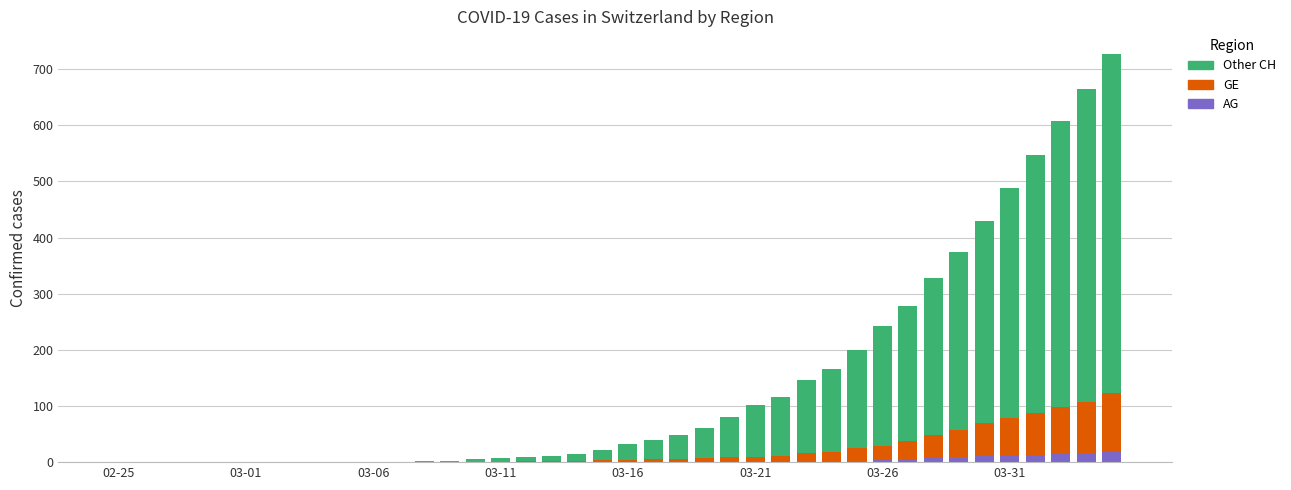

What are all the series names shown in the legend?

Other CH, GE, AG